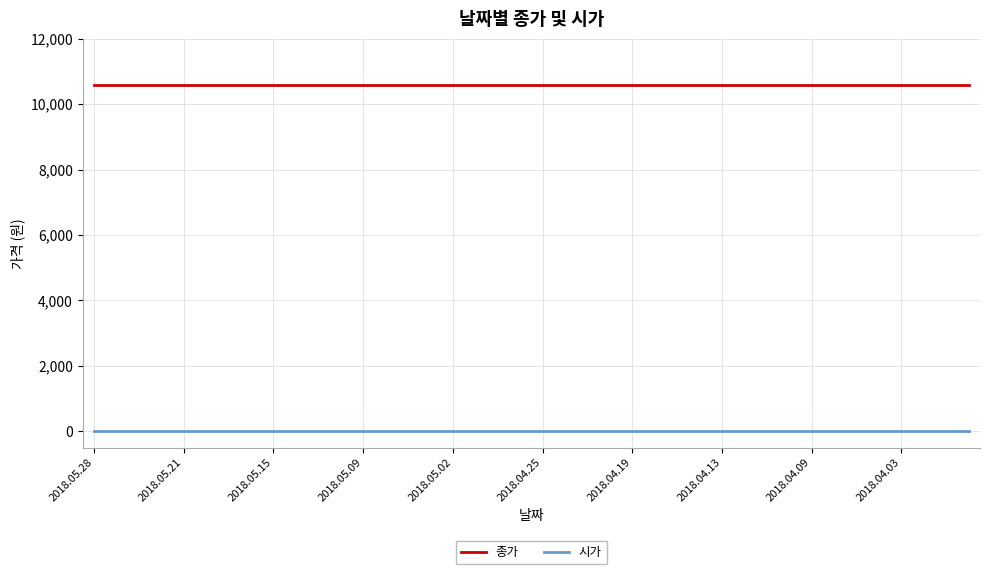

List the series in order of their peak value, highest first.

종가, 시가